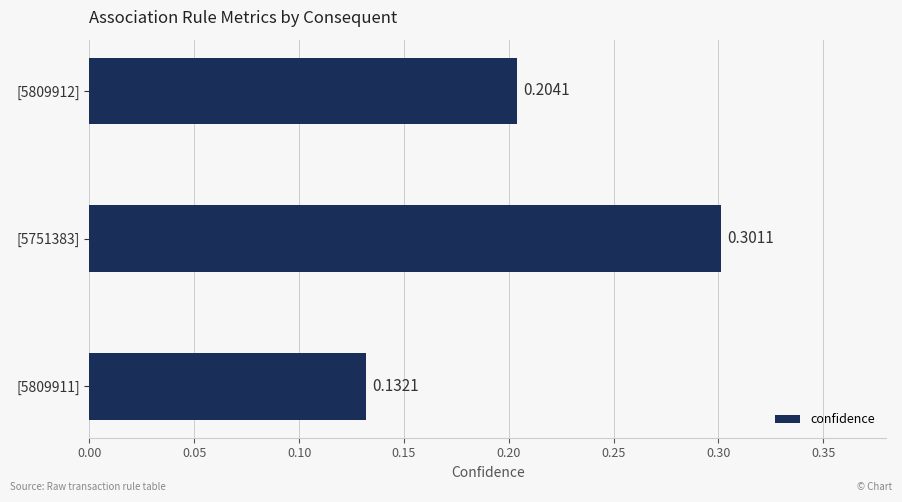

How many bars are there in total?

3